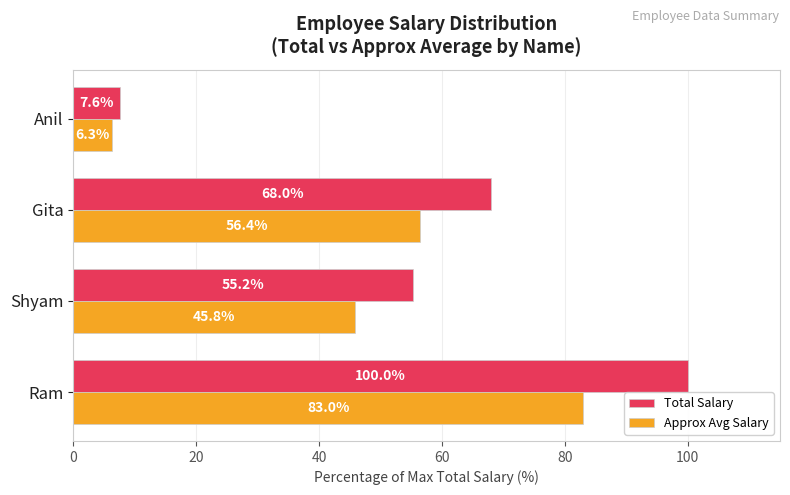

Rank the categories by Total Salary value from lowest to highest.

Anil, Shyam, Gita, Ram